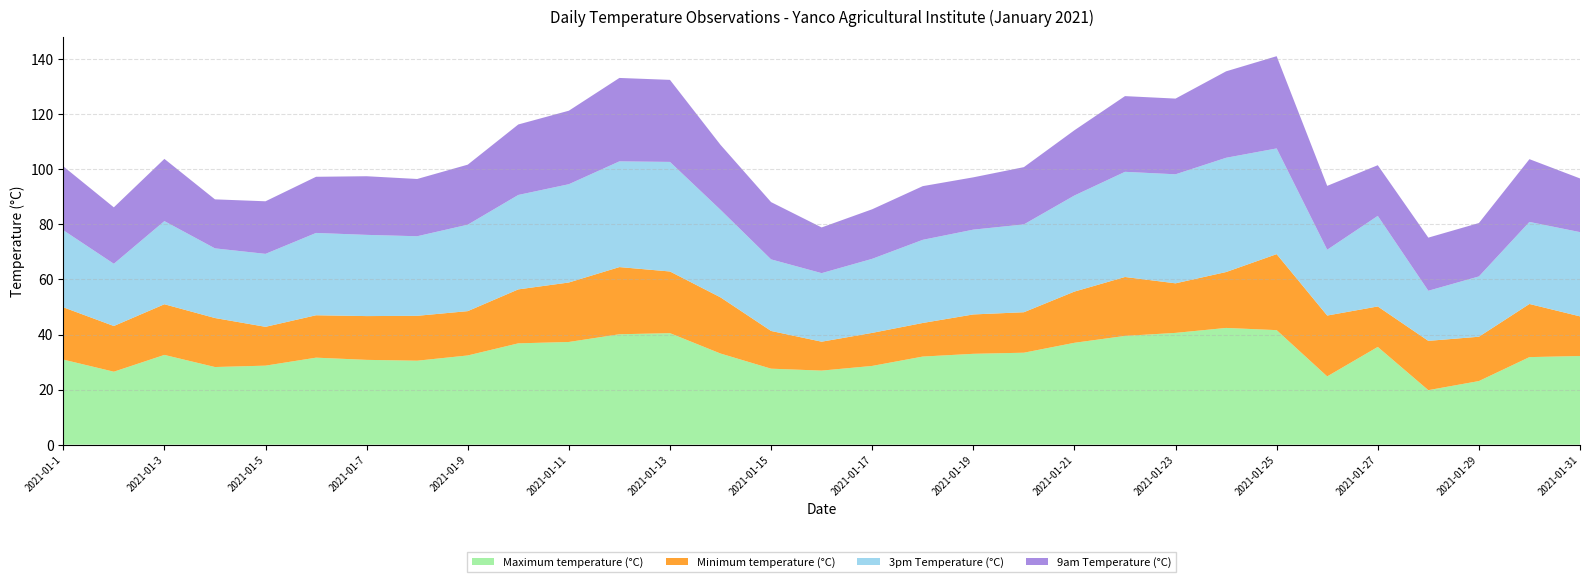

Reading right to left, list all the values displayed in this chart.

Maximum temperature (°C): 2021-01-31=32.2	2021-01-30=31.8	2021-01-29=23.1	2021-01-28=19.8	2021-01-27=35.5	2021-01-26=24.8	2021-01-25=41.6	2021-01-24=42.4	2021-01-23=40.6	2021-01-22=39.5	2021-01-21=37.0	2021-01-20=33.4	2021-01-19=33.0	2021-01-18=32.0	2021-01-17=28.6	2021-01-16=26.9	2021-01-15=27.6	2021-01-14=33.1	2021-01-13=40.5	2021-01-12=40.1	2021-01-11=37.3	2021-01-10=36.8	2021-01-9=32.4	2021-01-8=30.5	2021-01-7=30.8	2021-01-6=31.6	2021-01-5=28.7	2021-01-4=28.2	2021-01-3=32.6	2021-01-2=26.5	2021-01-1=30.9
Minimum temperature (°C): 2021-01-31=14.4	2021-01-30=19.3	2021-01-29=16.1	2021-01-28=17.9	2021-01-27=14.7	2021-01-26=22.1	2021-01-25=27.6	2021-01-24=20.3	2021-01-23=18.0	2021-01-22=21.4	2021-01-21=18.6	2021-01-20=14.7	2021-01-19=14.3	2021-01-18=12.2	2021-01-17=12.0	2021-01-16=10.5	2021-01-15=13.7	2021-01-14=20.4	2021-01-13=22.4	2021-01-12=24.4	2021-01-11=21.6	2021-01-10=19.6	2021-01-9=16.1	2021-01-8=16.3	2021-01-7=15.9	2021-01-6=15.4	2021-01-5=14.1	2021-01-4=17.8	2021-01-3=18.4	2021-01-2=16.6	2021-01-1=19.0
3pm Temperature (°C): 2021-01-31=30.6	2021-01-30=29.8	2021-01-29=21.9	2021-01-28=18.2	2021-01-27=32.9	2021-01-26=23.9	2021-01-25=38.4	2021-01-24=41.5	2021-01-23=39.6	2021-01-22=38.2	2021-01-21=34.9	2021-01-20=31.9	2021-01-19=30.8	2021-01-18=30.2	2021-01-17=26.9	2021-01-16=24.9	2021-01-15=26.0	2021-01-14=31.8	2021-01-13=39.8	2021-01-12=38.4	2021-01-11=35.7	2021-01-10=34.3	2021-01-9=31.4	2021-01-8=28.9	2021-01-7=29.5	2021-01-6=29.9	2021-01-5=26.5	2021-01-4=25.3	2021-01-3=30.2	2021-01-2=22.6	2021-01-1=28.0
9am Temperature (°C): 2021-01-31=19.5	2021-01-30=22.8	2021-01-29=19.4	2021-01-28=19.3	2021-01-27=18.4	2021-01-26=23.2	2021-01-25=33.5	2021-01-24=31.4	2021-01-23=27.5	2021-01-22=27.5	2021-01-21=23.7	2021-01-20=20.8	2021-01-19=19.0	2021-01-18=19.5	2021-01-17=18.0	2021-01-16=16.6	2021-01-15=20.8	2021-01-14=23.6	2021-01-13=29.8	2021-01-12=30.3	2021-01-11=26.7	2021-01-10=25.6	2021-01-9=21.8	2021-01-8=20.8	2021-01-7=21.3	2021-01-6=20.4	2021-01-5=19.1	2021-01-4=17.8	2021-01-3=22.6	2021-01-2=20.5	2021-01-1=23.2